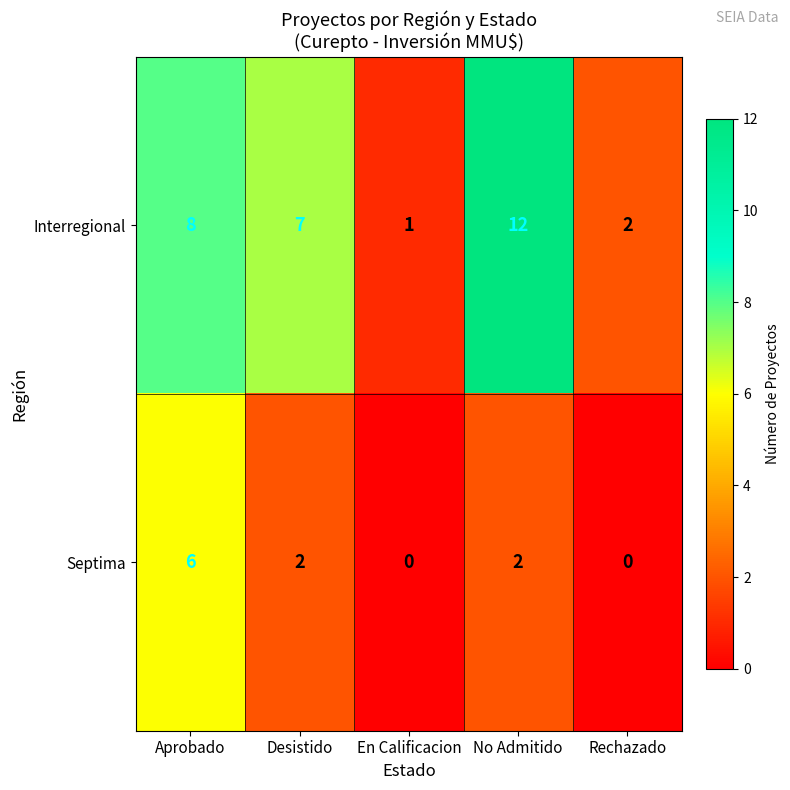

How many positive values does the Septima series have?

3